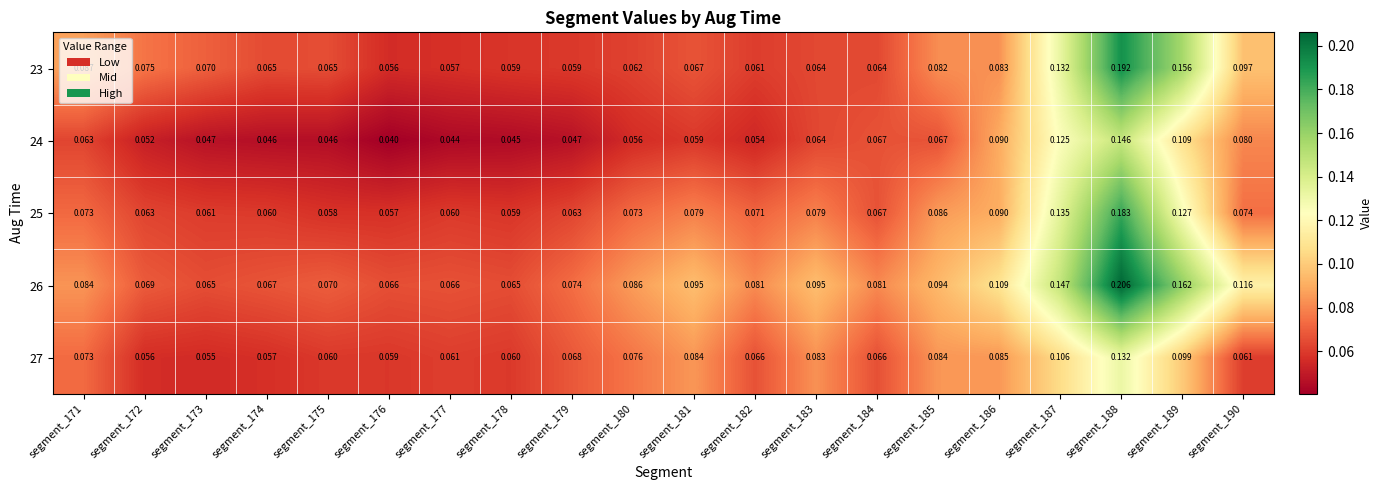

Which series has the largest total across all categories?

26